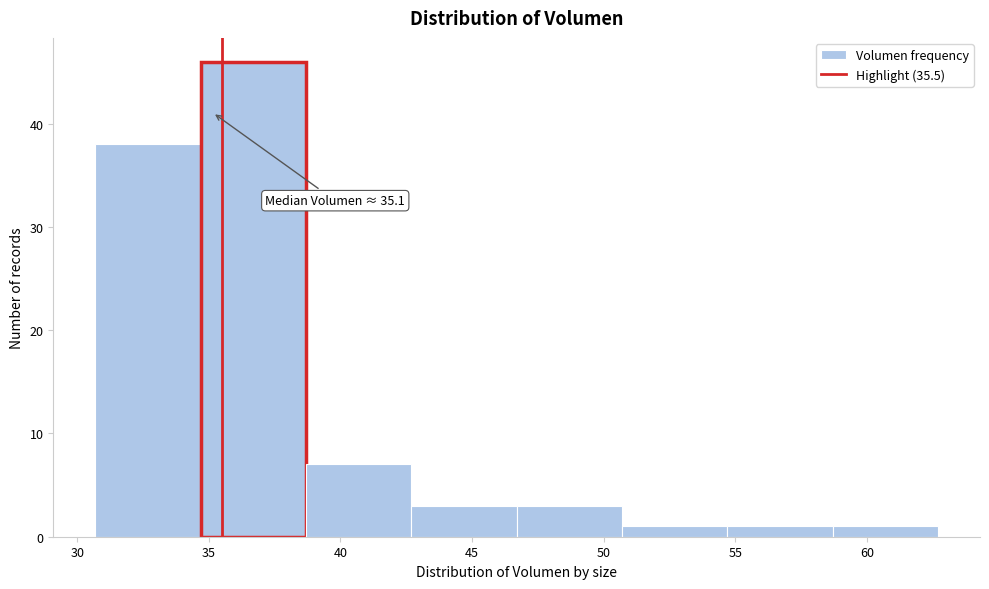

Over which range of the x-axis is the bar tallest?

34.5 to 38.5